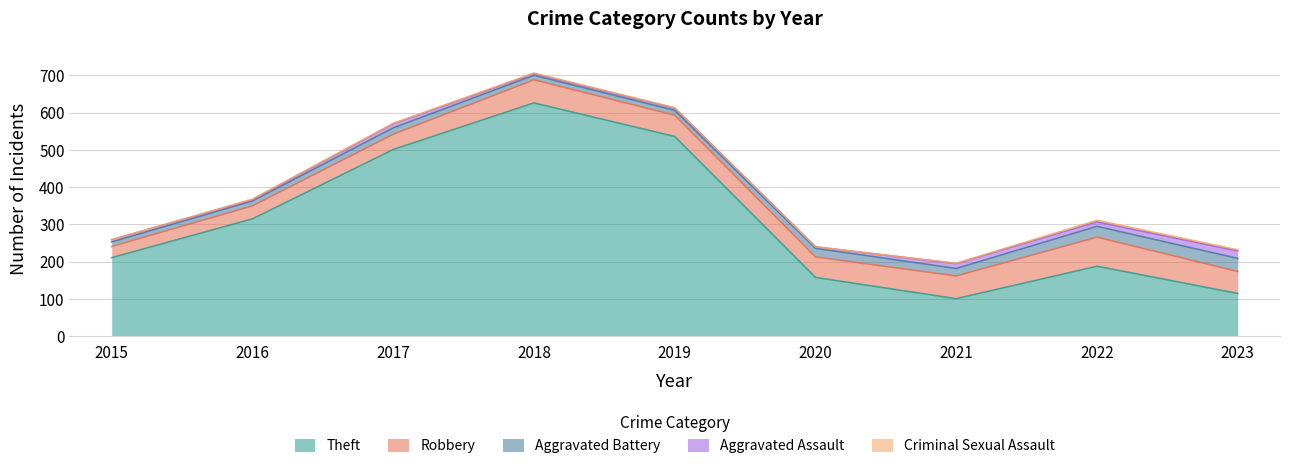

Which series changed the most between 2017 and 2019?

Theft